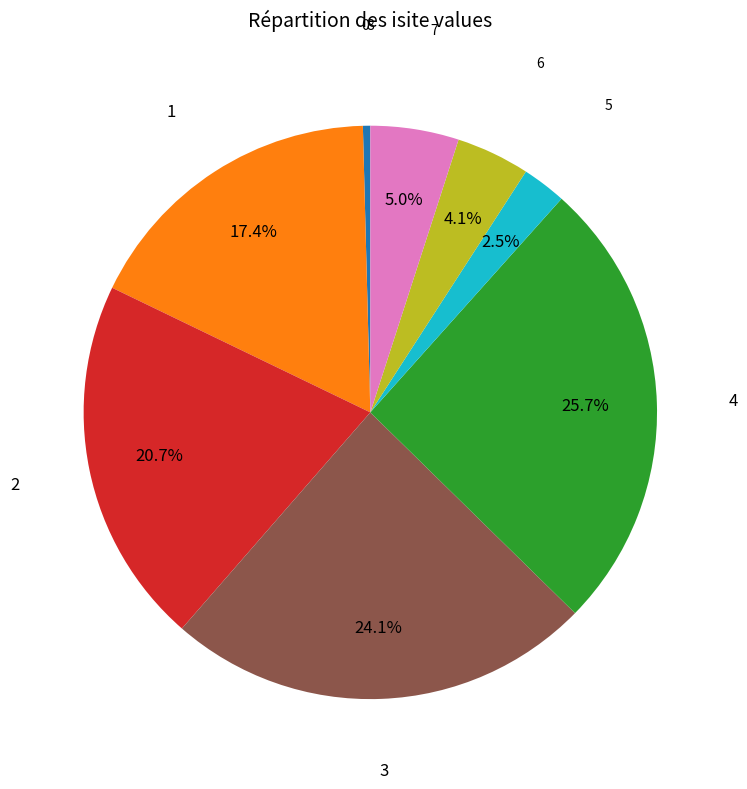

To the nearest percent, what is the difference between the largest and smallest slice percentages?

26%